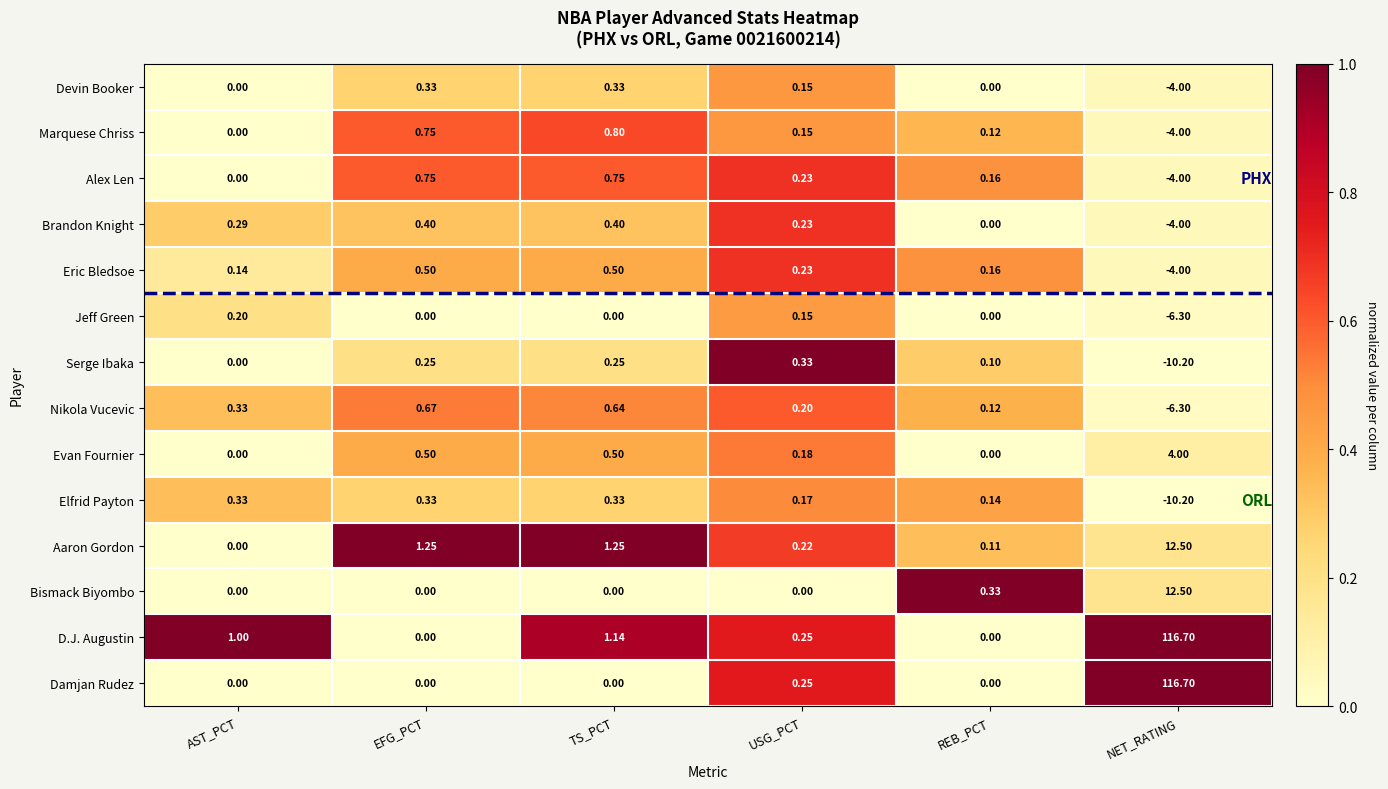

Is the value of Jeff Green at EFG_PCT greater than the value of Aaron Gordon at USG_PCT?

No